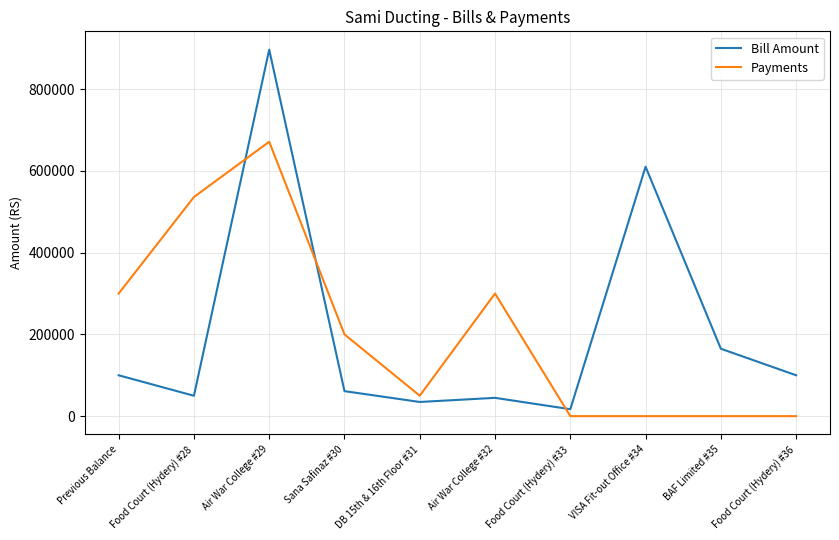

Between Food Court (Hydery) #28 and BAF Limited #35, which series saw the biggest shift?

Payments